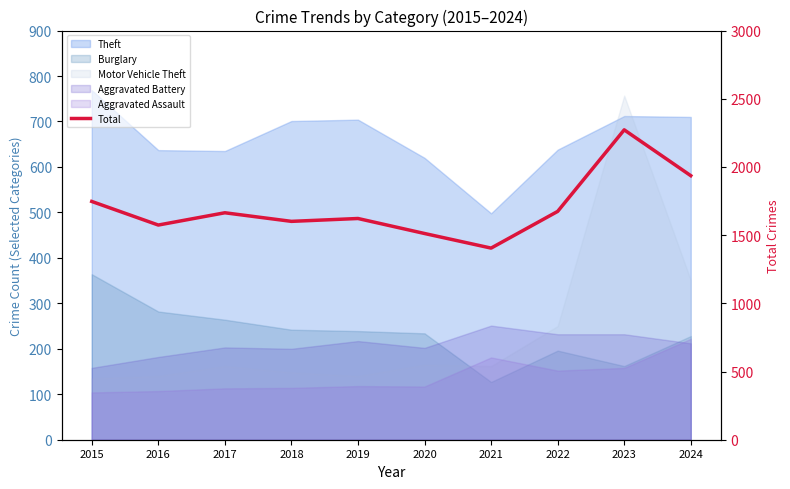

True or false: the data shows 1405 at 2021.

True